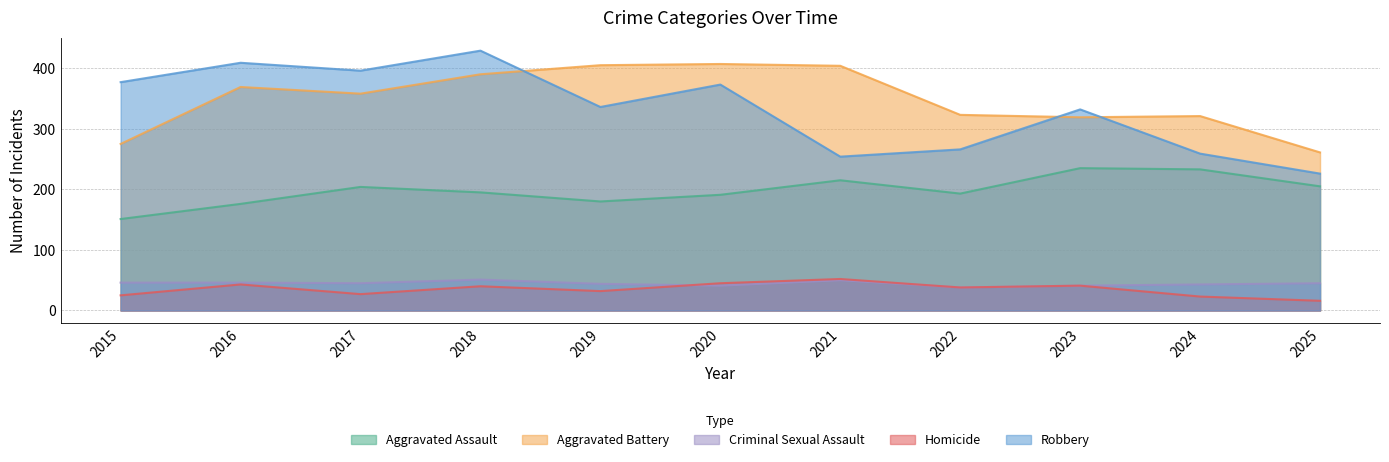

What is the difference between the maximum and minimum values in the Robbery series?

203